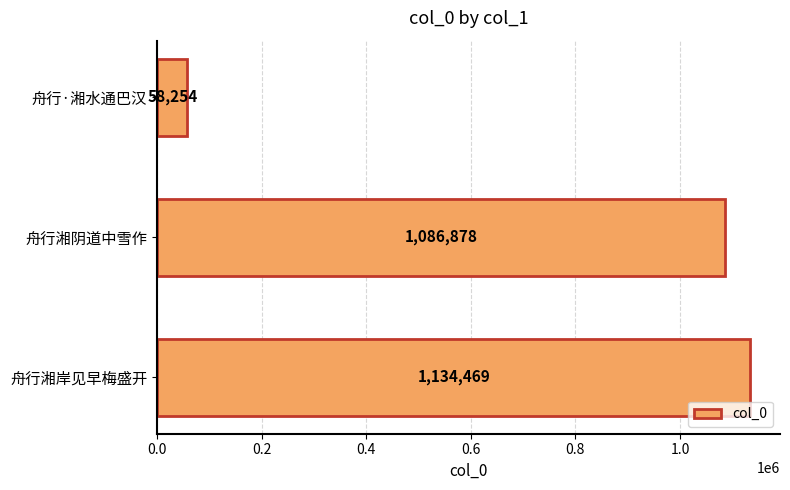

How many data points are less than 1086878?

1